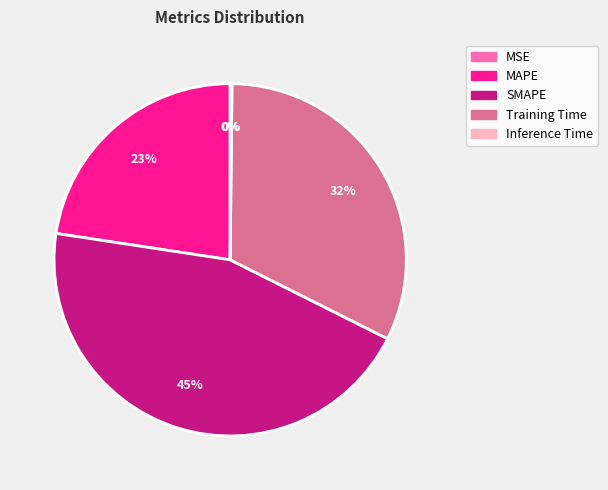

Combined, do Training Time and MAPE account for over 50%?

Yes